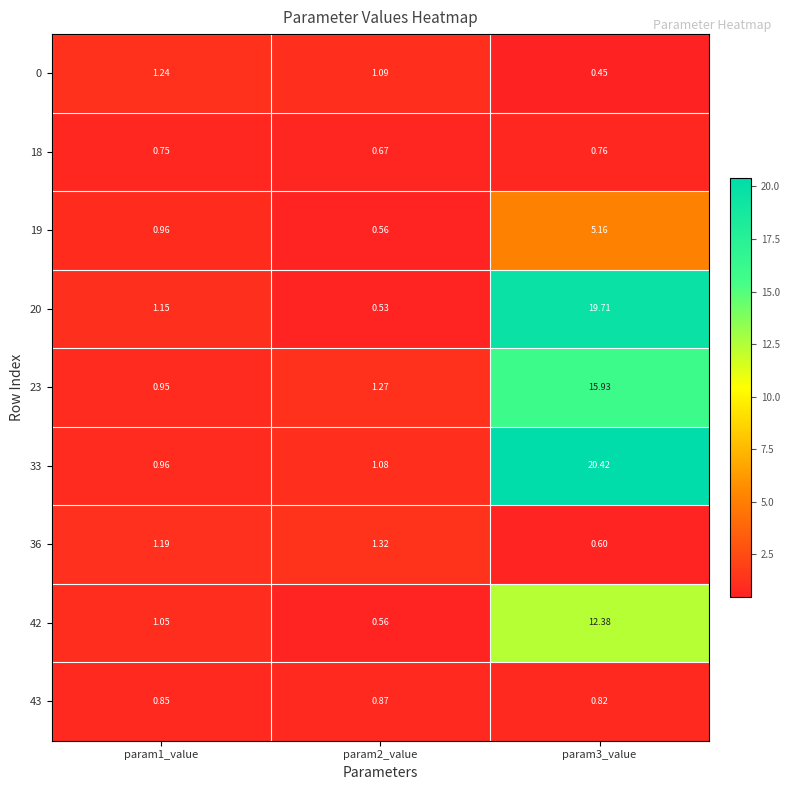

Is the value of 43 at param1_value greater than the value of 36 at param1_value?

No